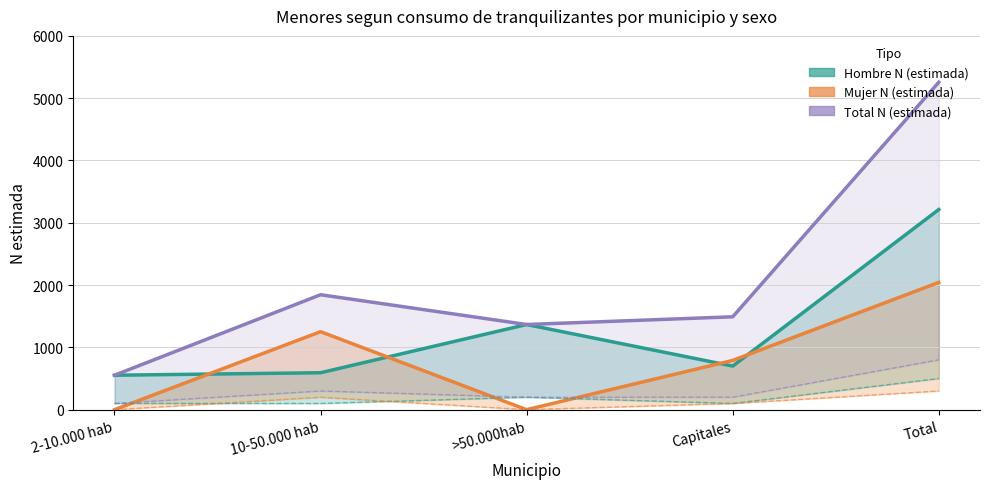

At which label is Total N (estimada) closest to 2904?

10-50.000 hab